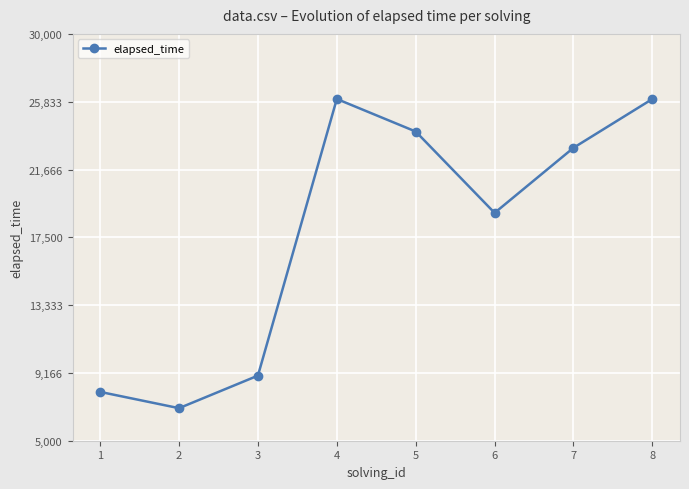

Which category has the lowest value across all series?

2